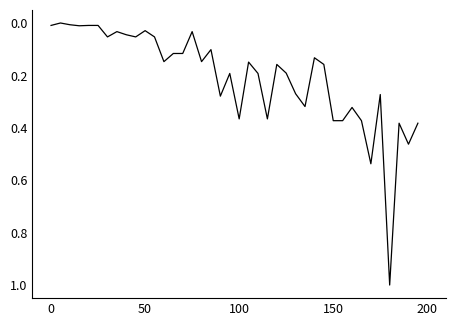

What is the greatest value displayed?

1.0